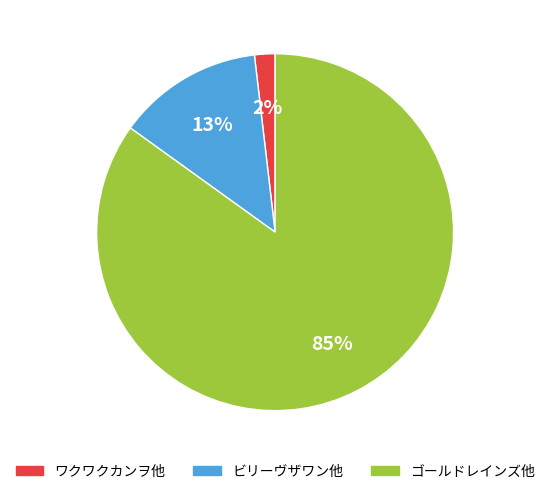

Is there any slice that represents more than half of the pie?

Yes